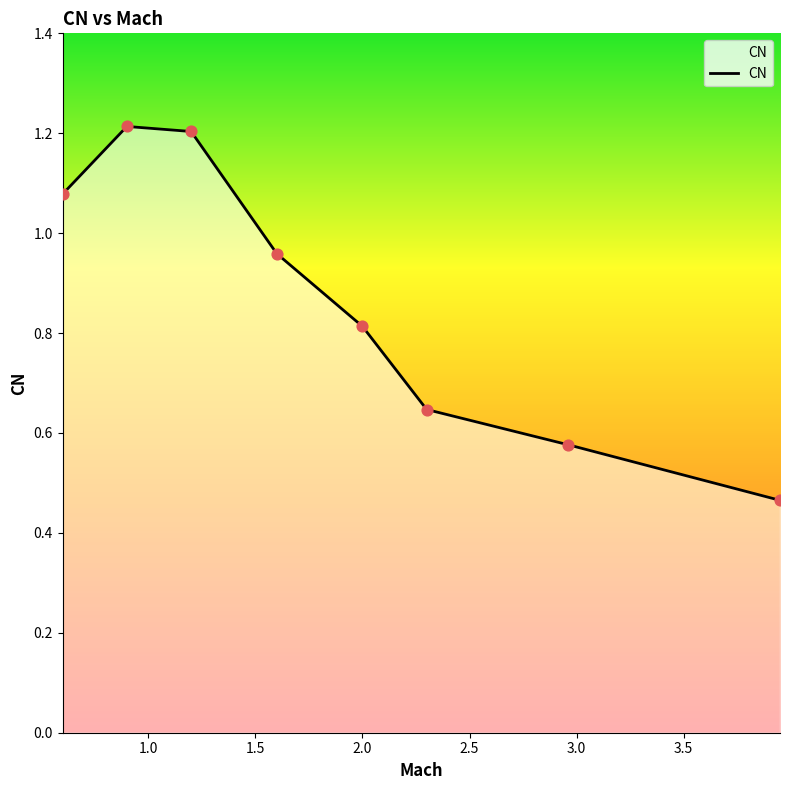

How many interior local peaks (higher than both neighbors) does the data have?

1